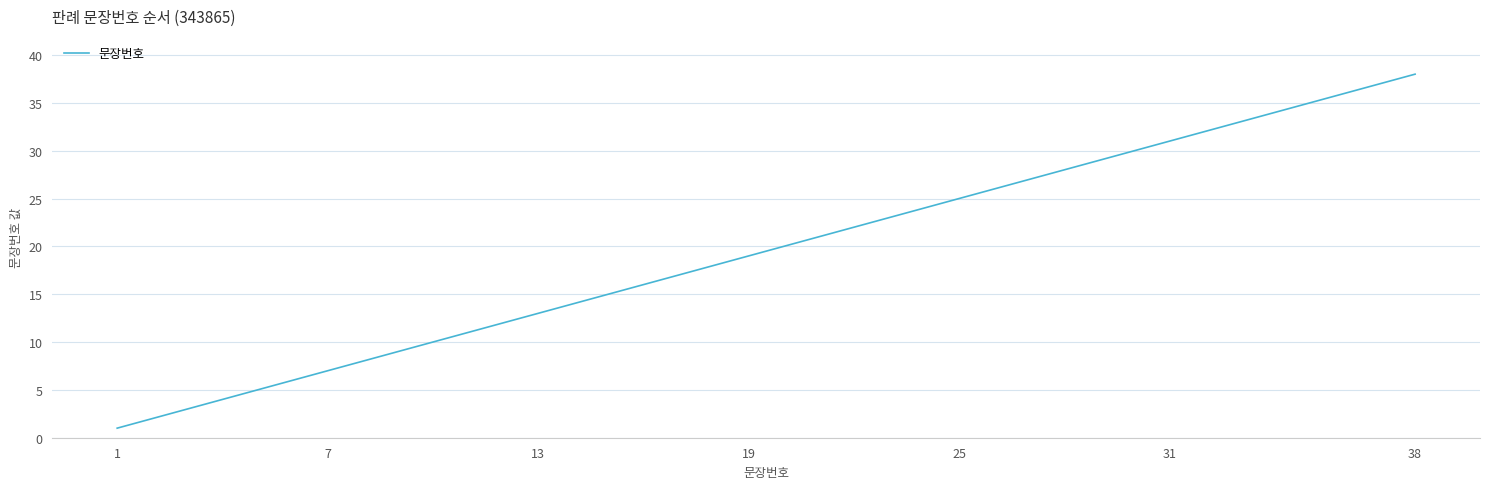

What is the smallest value displayed?

1